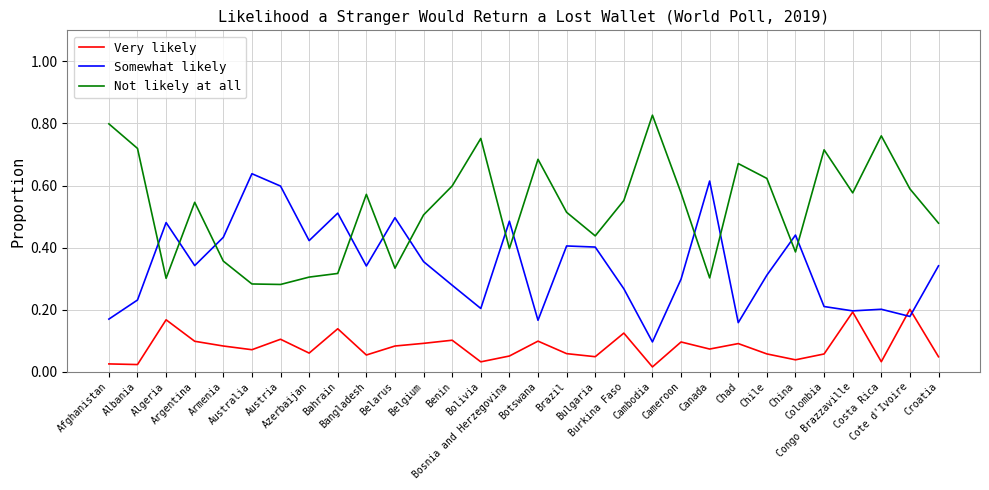

True or false: Very likely and Not likely at all cross at least once.

False